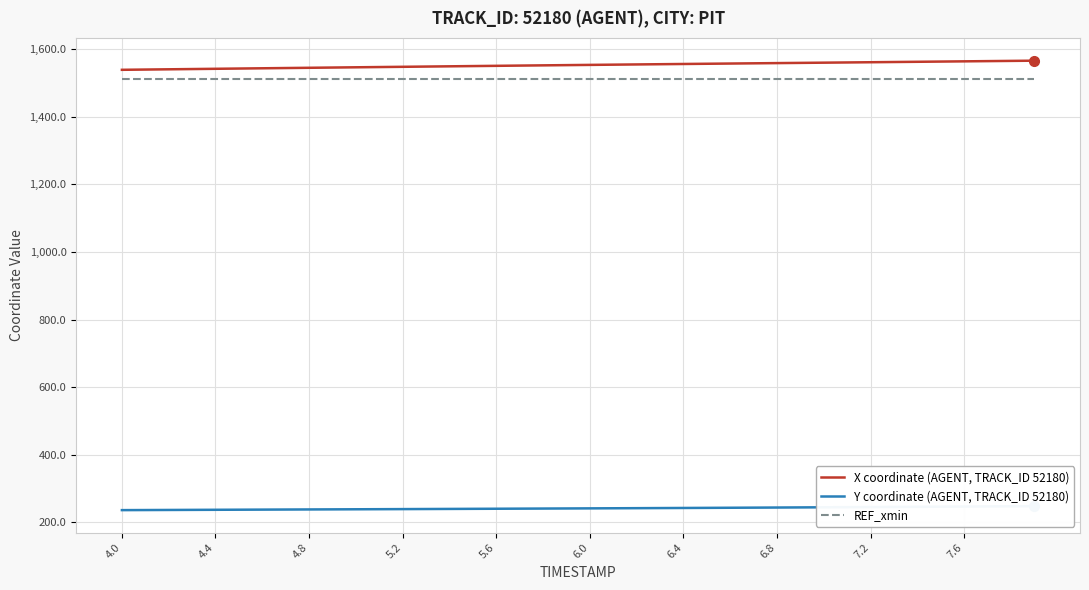

Which series has the largest total across all categories?

X coordinate (AGENT, TRACK_ID 52180)